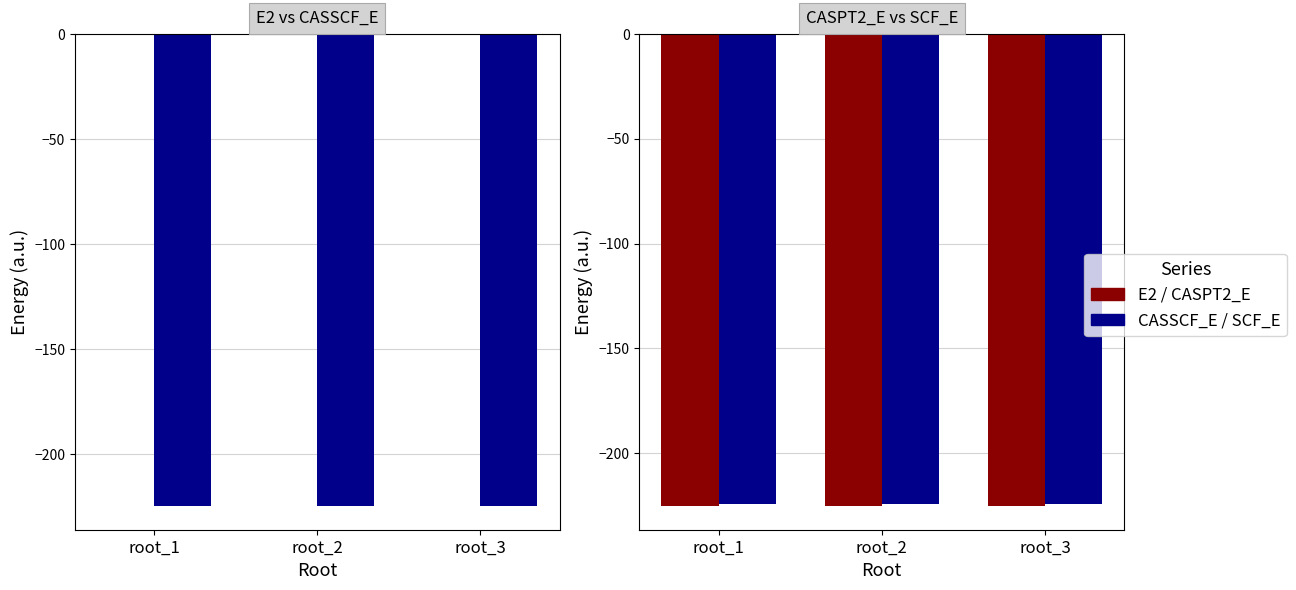

How many distinct data groups are displayed?

4